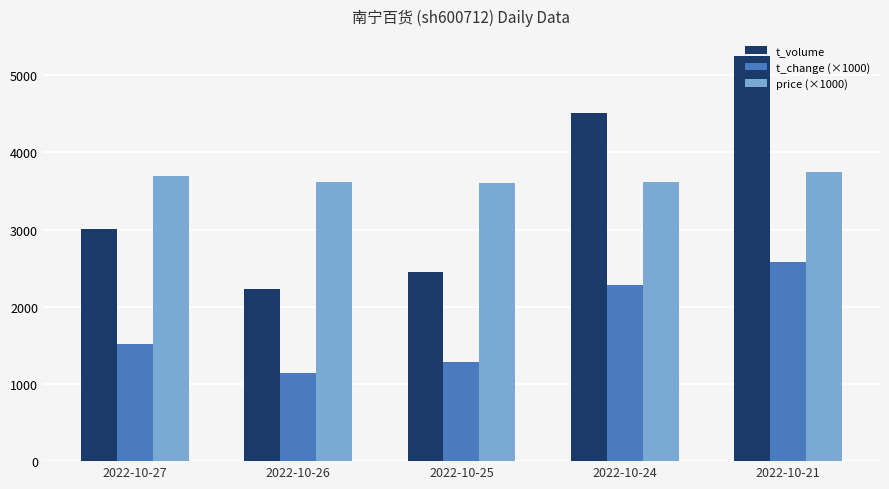

How many bars are there in each group?

3